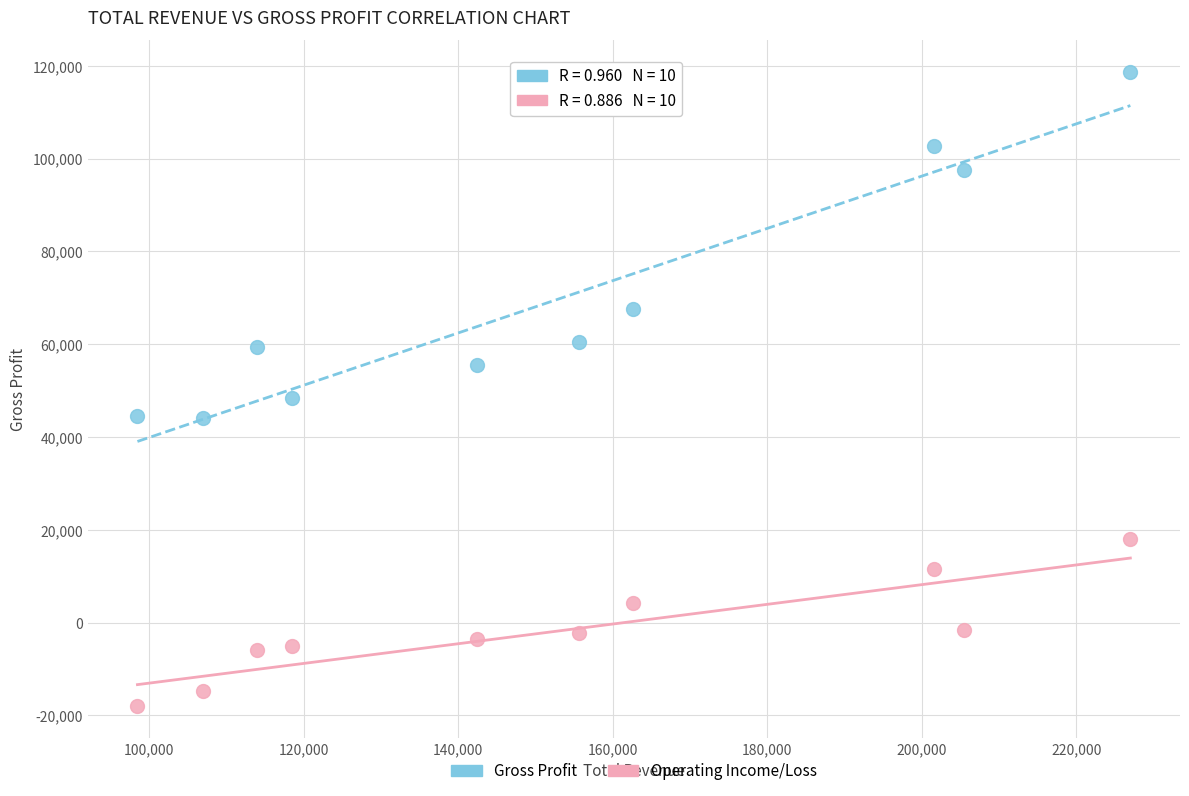

Which series reaches the minimum Y coordinate?

Operating Income/Loss